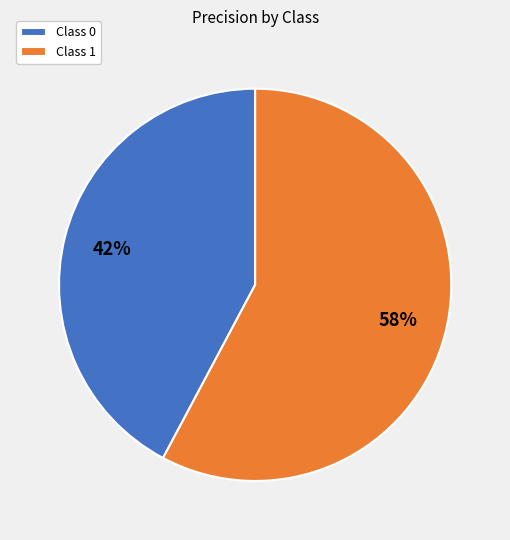

Does any single category account for the majority?

Yes